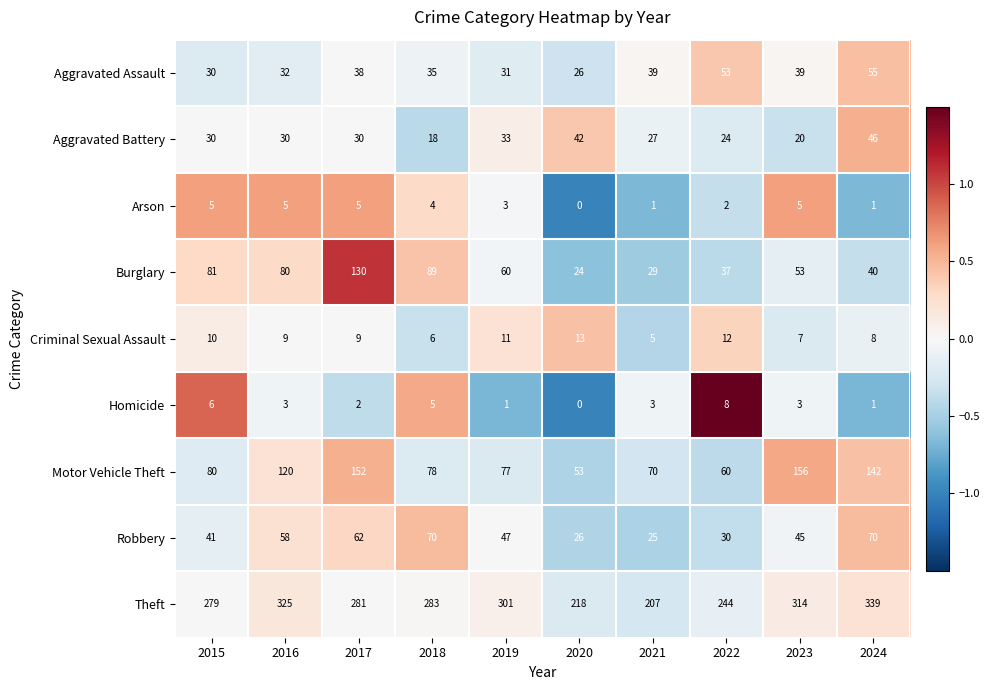

Is it true that Aggravated Battery equals 42 at 2017?

False